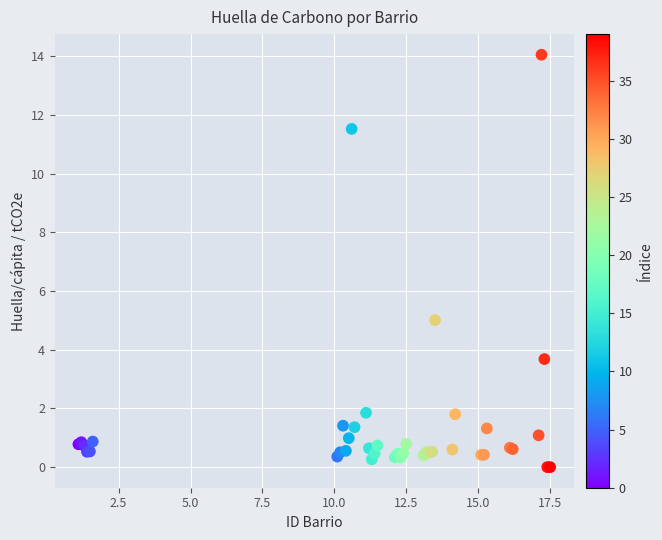

What Y value in the scatter plot is closest to 7?

5.0